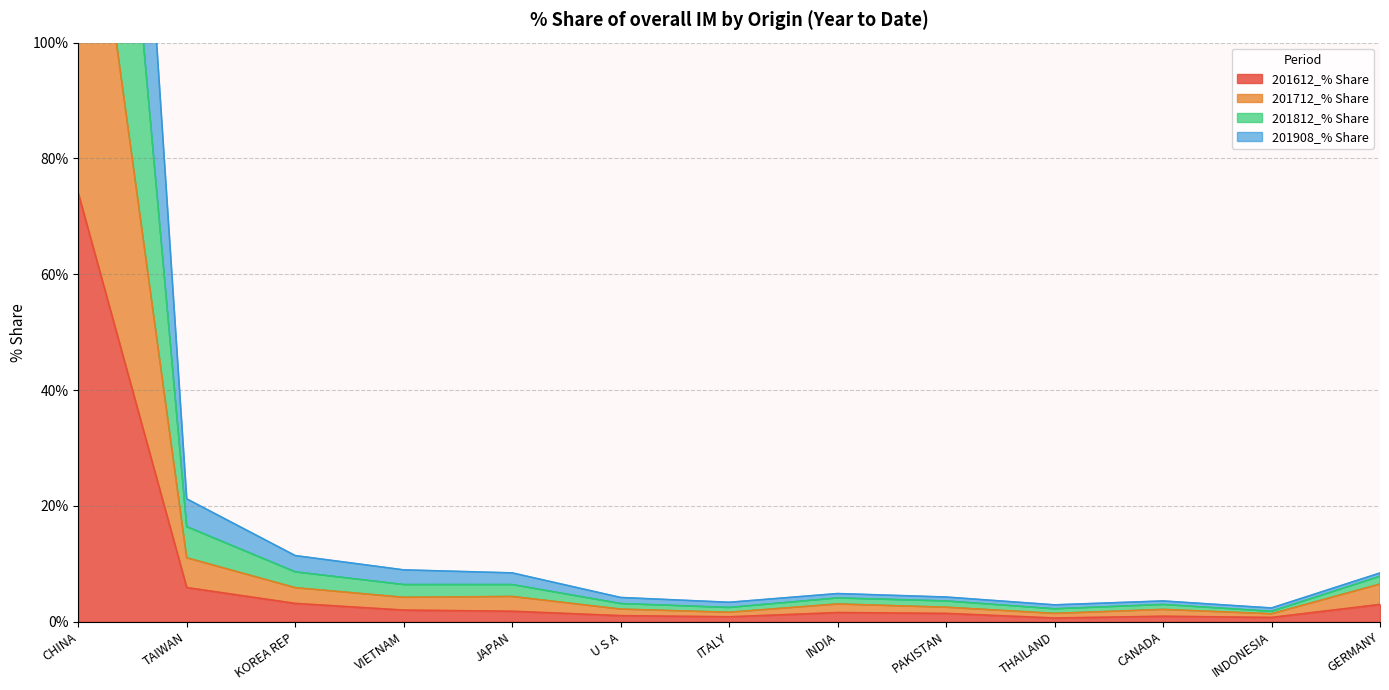

True or false: 201908_% Share and 201712_% Share cross at least once.

False